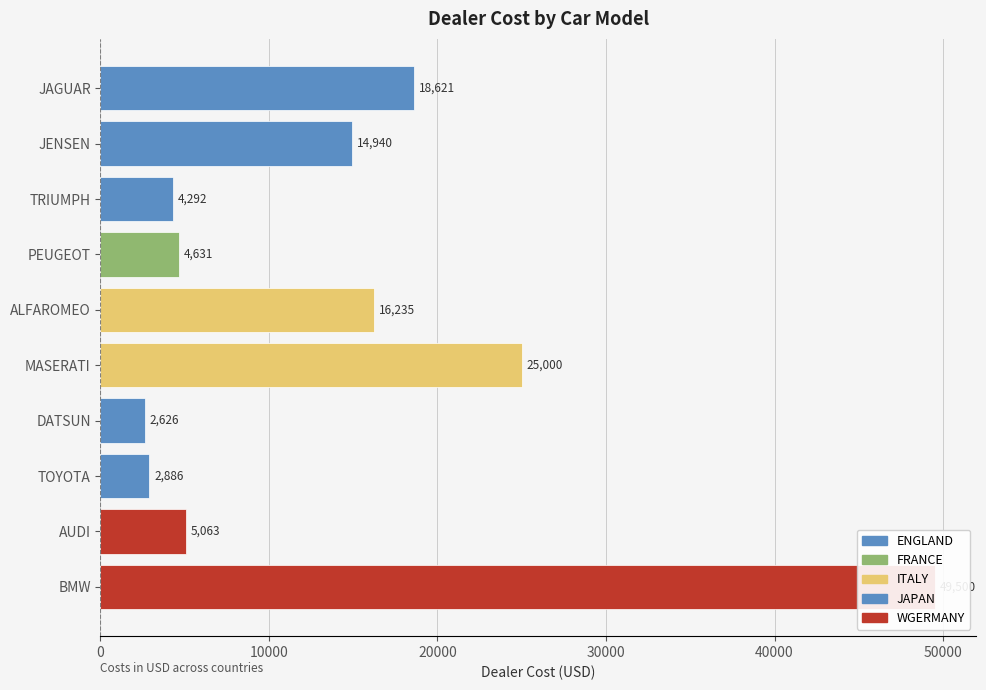

What is the average value?

14379